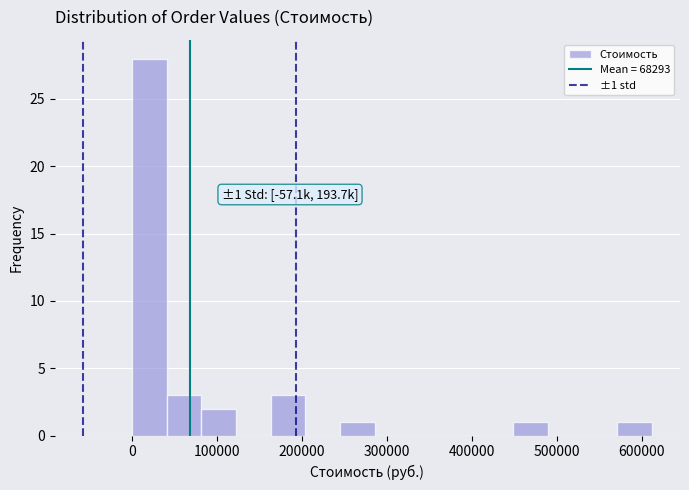

Which range on the x-axis has the tallest bar?

0 to 40000